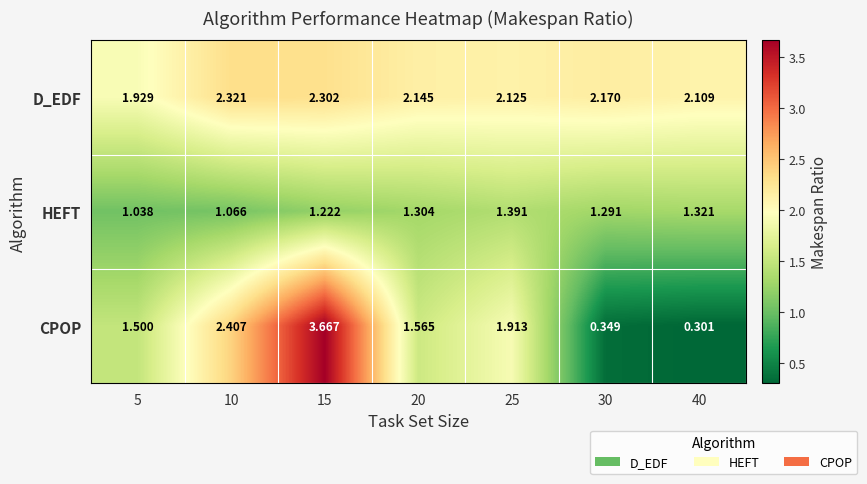

Rank the series by their maximum value, from highest to lowest.

CPOP, D_EDF, HEFT